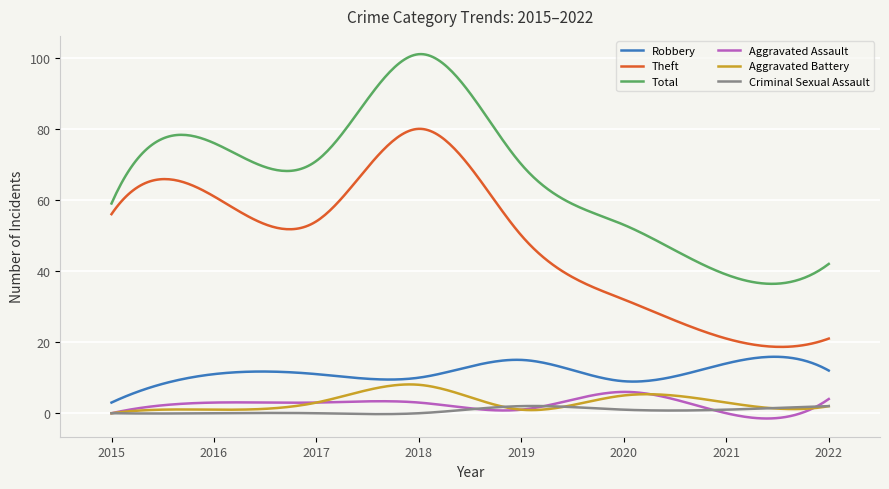

True or false: Aggravated Assault and Total cross at least once.

False